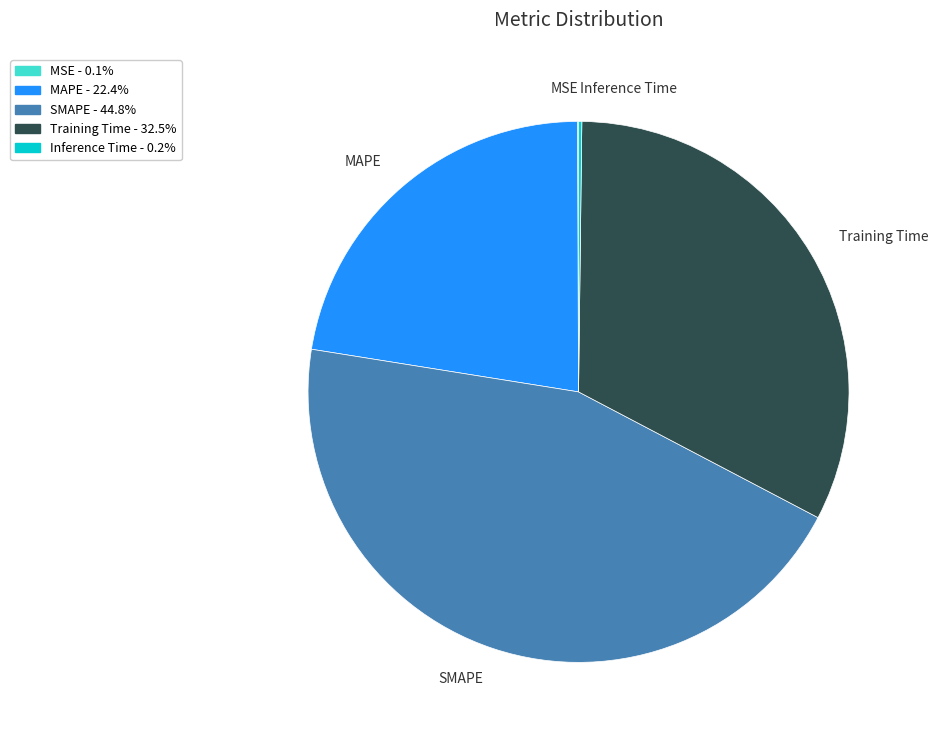

Is there a majority slice in this chart?

No